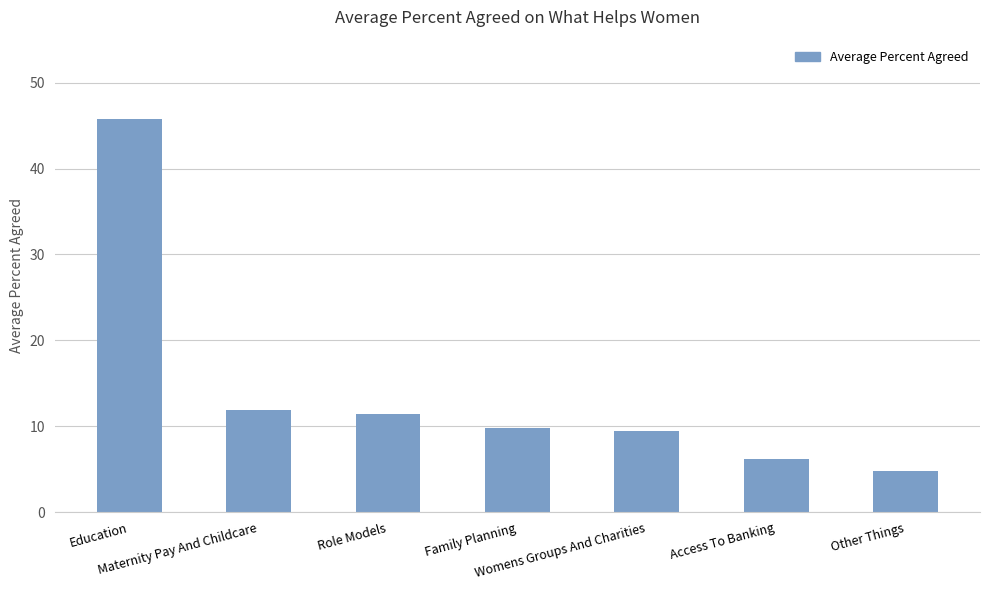

What is the greatest value displayed?

45.8